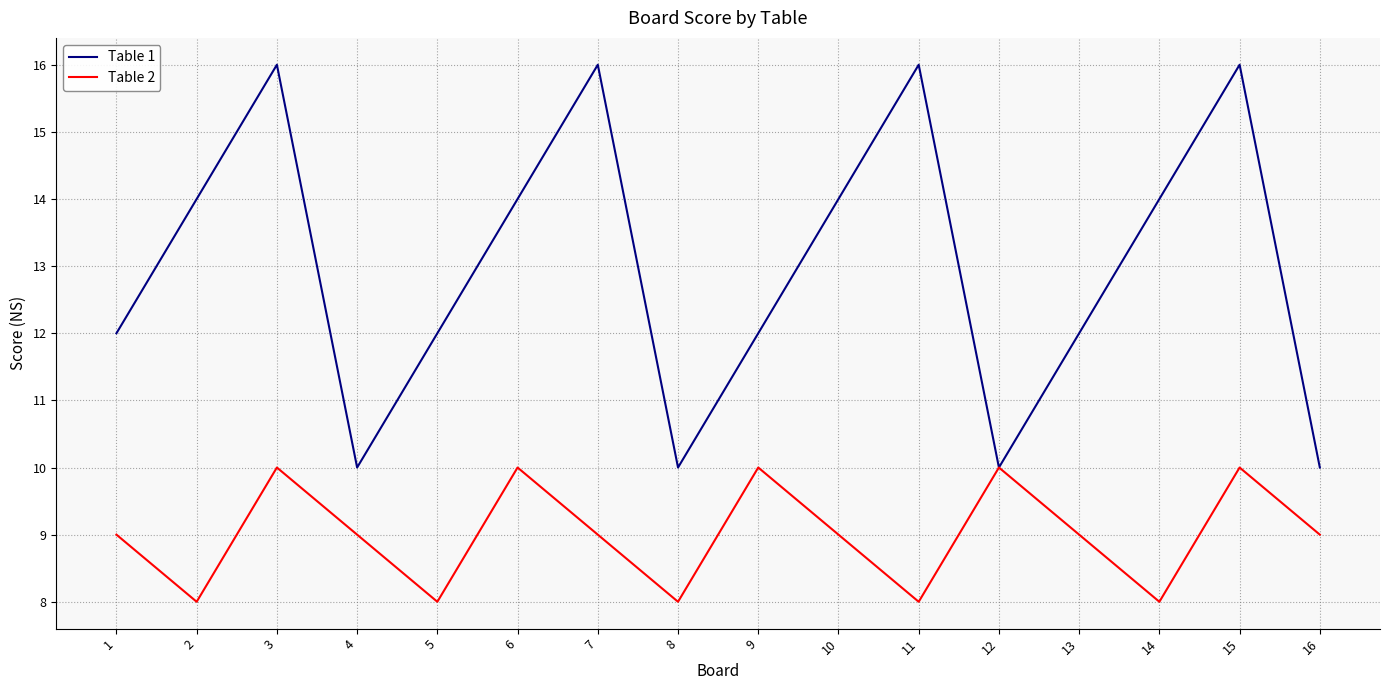

What is the minimum value for Table 2?

8